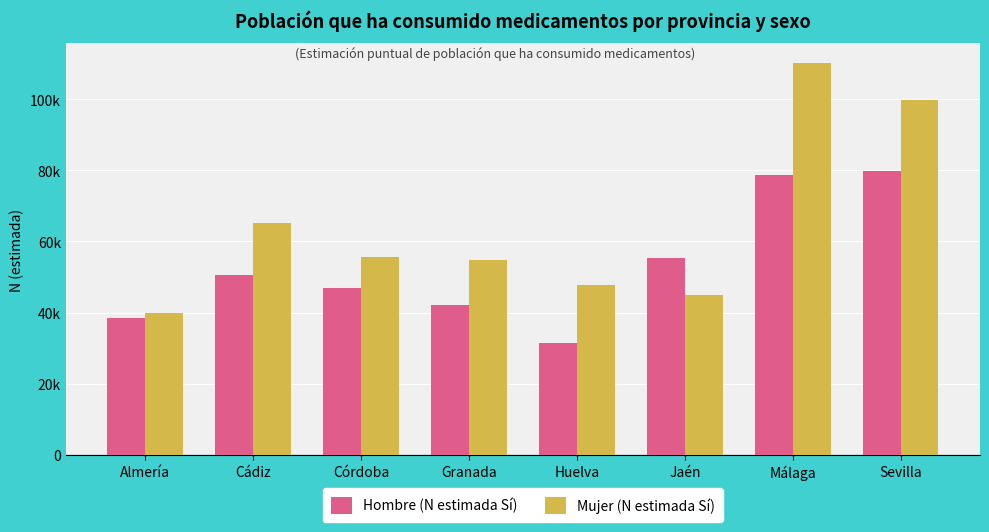

List the series in order of their overall mean, lowest first.

Hombre (N estimada Sí), Mujer (N estimada Sí)